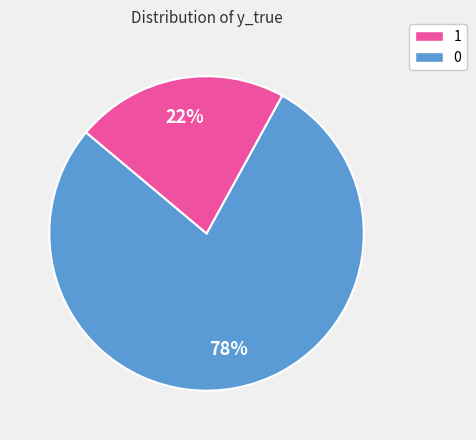

How many segments does this pie chart have?

2